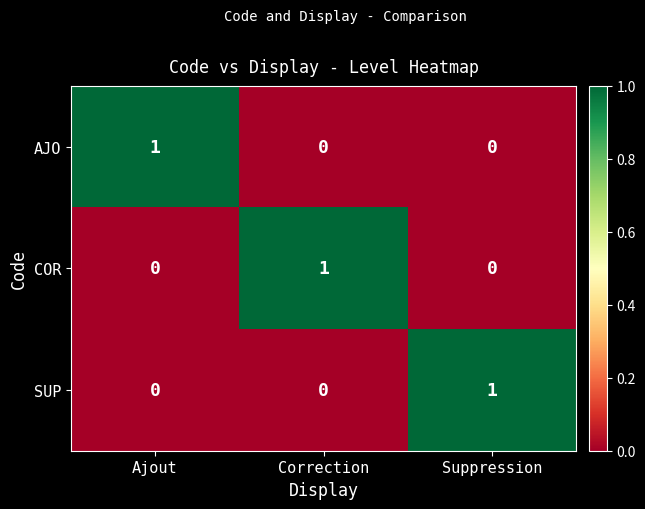

At how many categories does at least one series exceed 0?

3